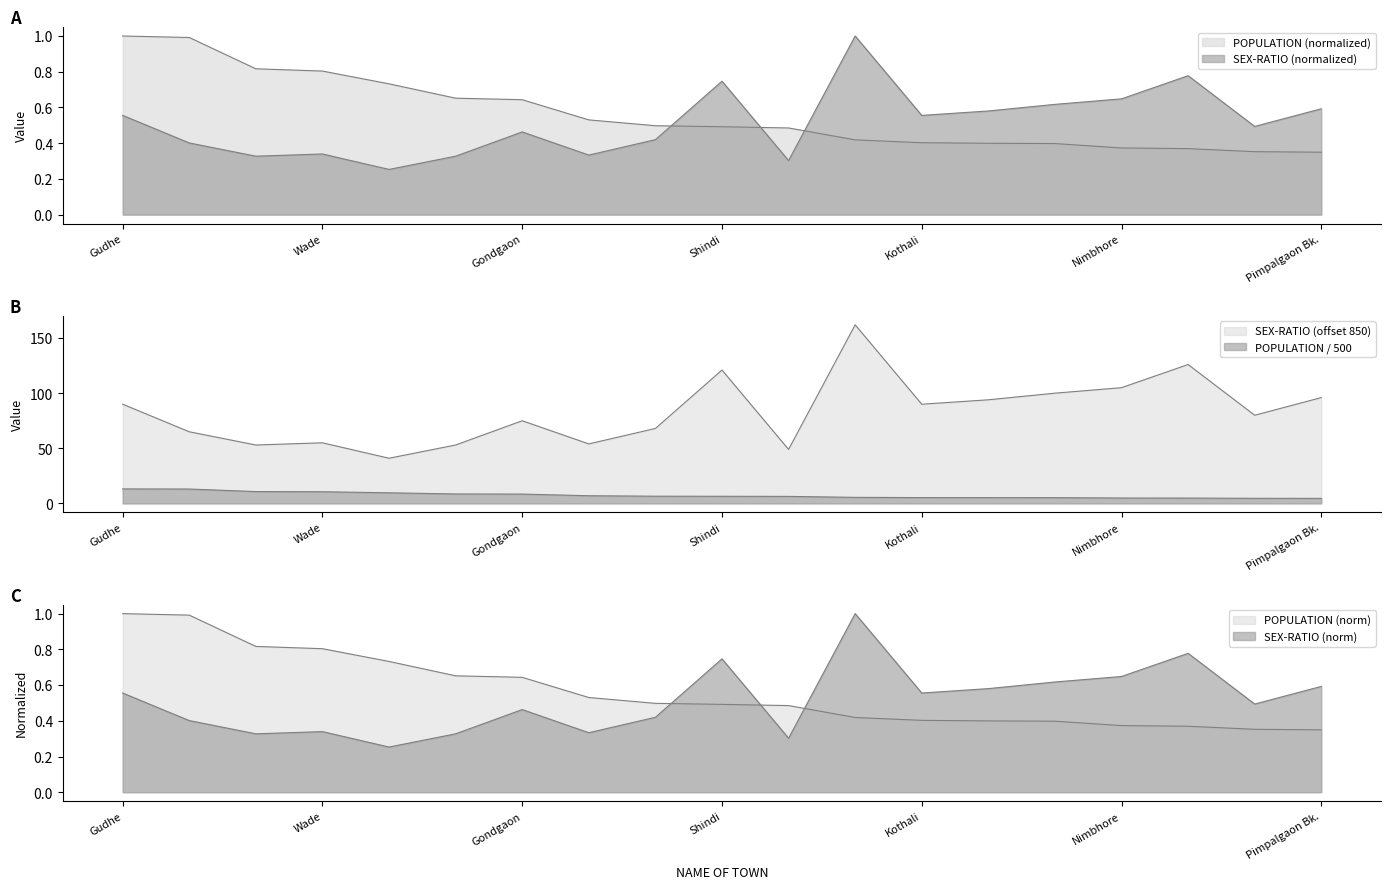

What are all the series names shown in the legend?

POPULATION, SEX-RATIO